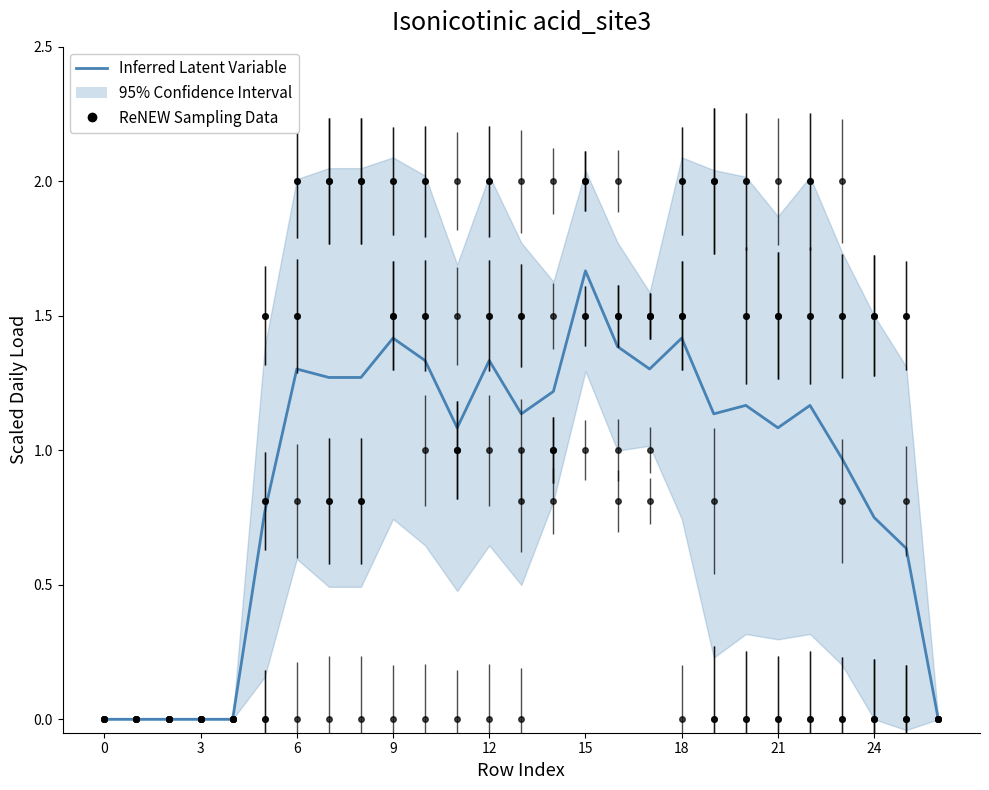

What is the value of the 17th point from the left?

1.4